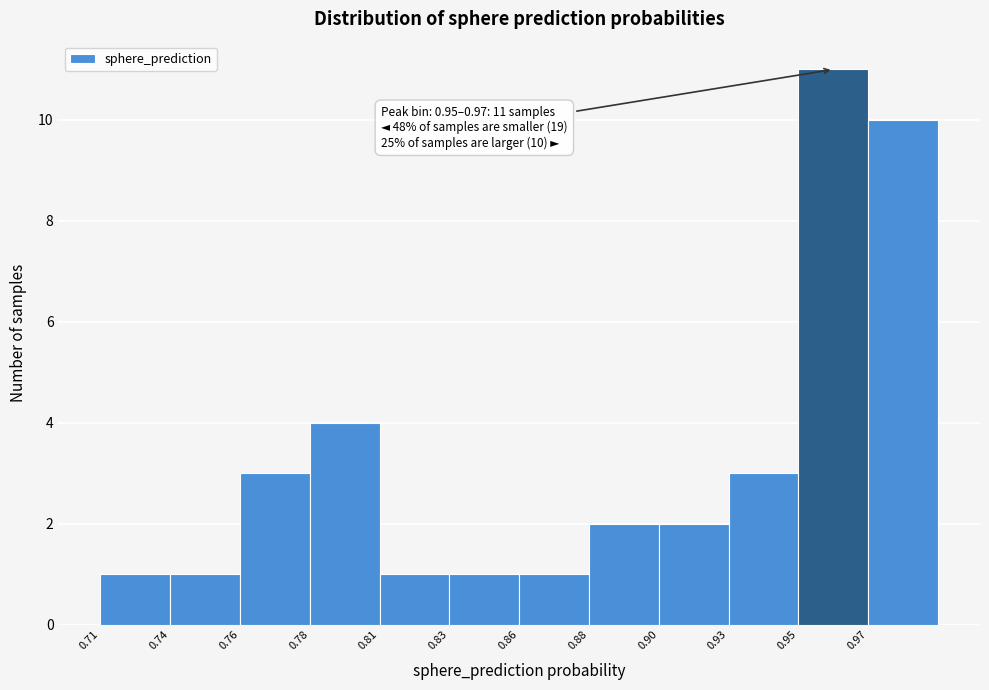

Reading right to left, list all the values displayed in this chart.

0.97=10	0.95=11	0.93=3	0.90=2	0.88=2	0.86=1	0.83=1	0.81=1	0.78=4	0.76=3	0.74=1	0.71=1